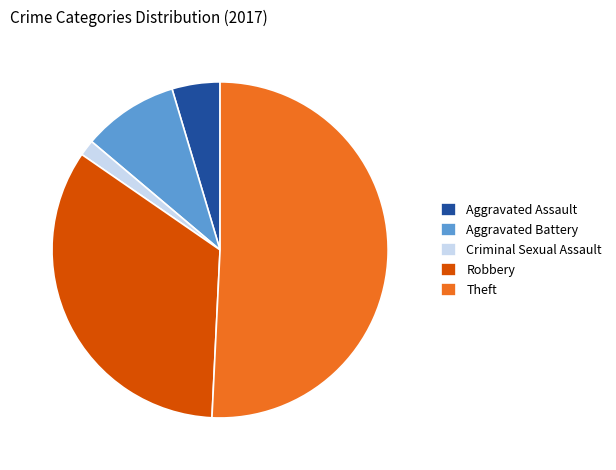

Do Robbery and Aggravated Battery together represent more than half of the pie?

No